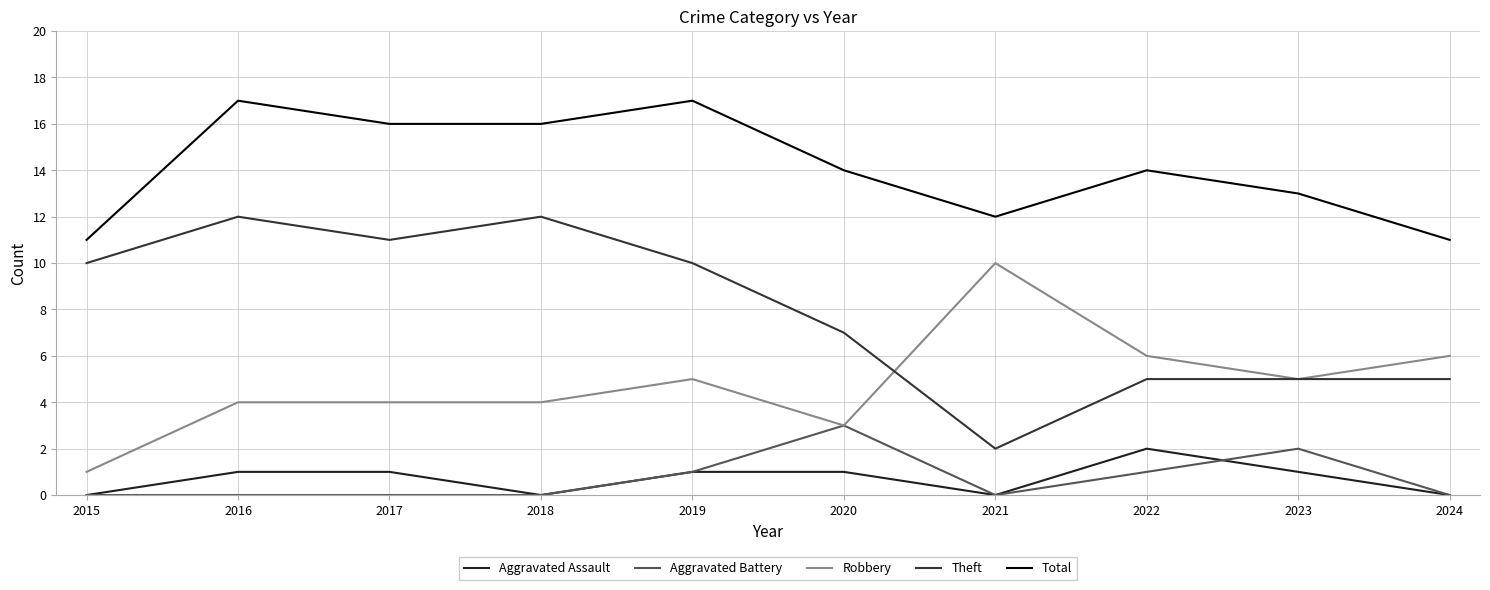

The value of Total at 2023 is 4. True or false?

False